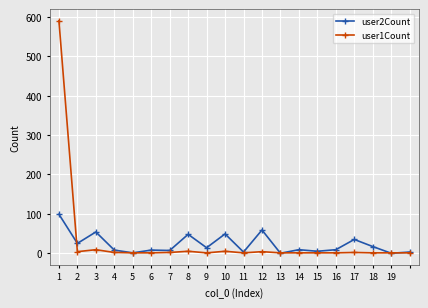

True or false: user2Count has more than 1 interior local peaks.

True